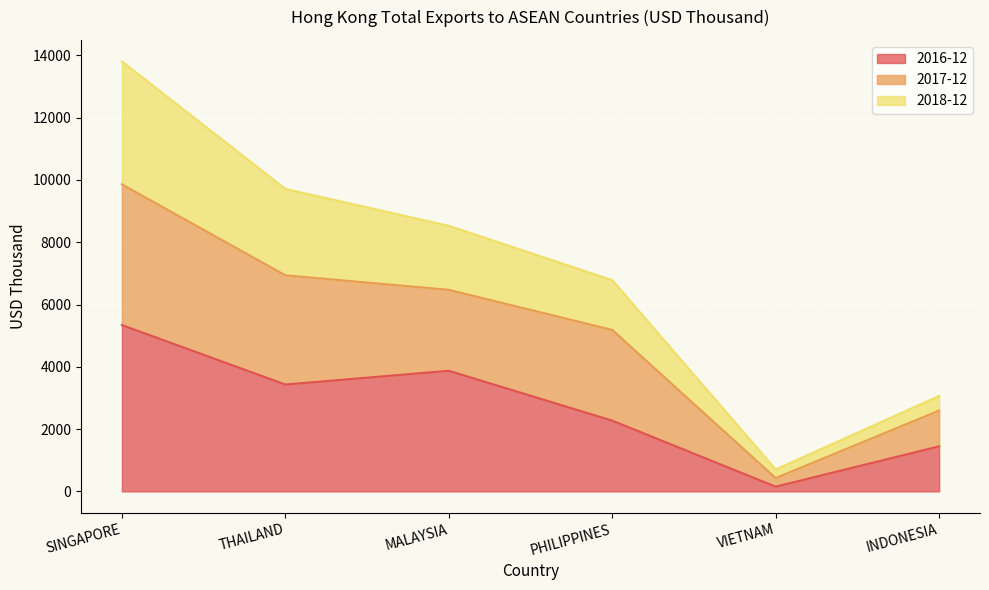

Does the chart display data point markers on the line(s)?

No